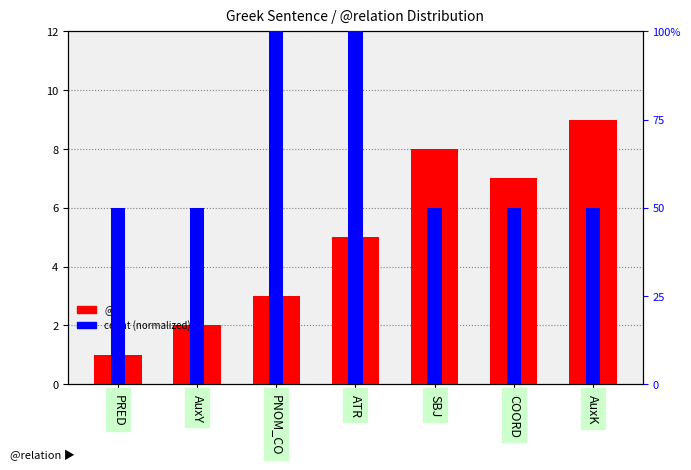

What is the sum of the count (normalized) values at COORD and PRED?

100